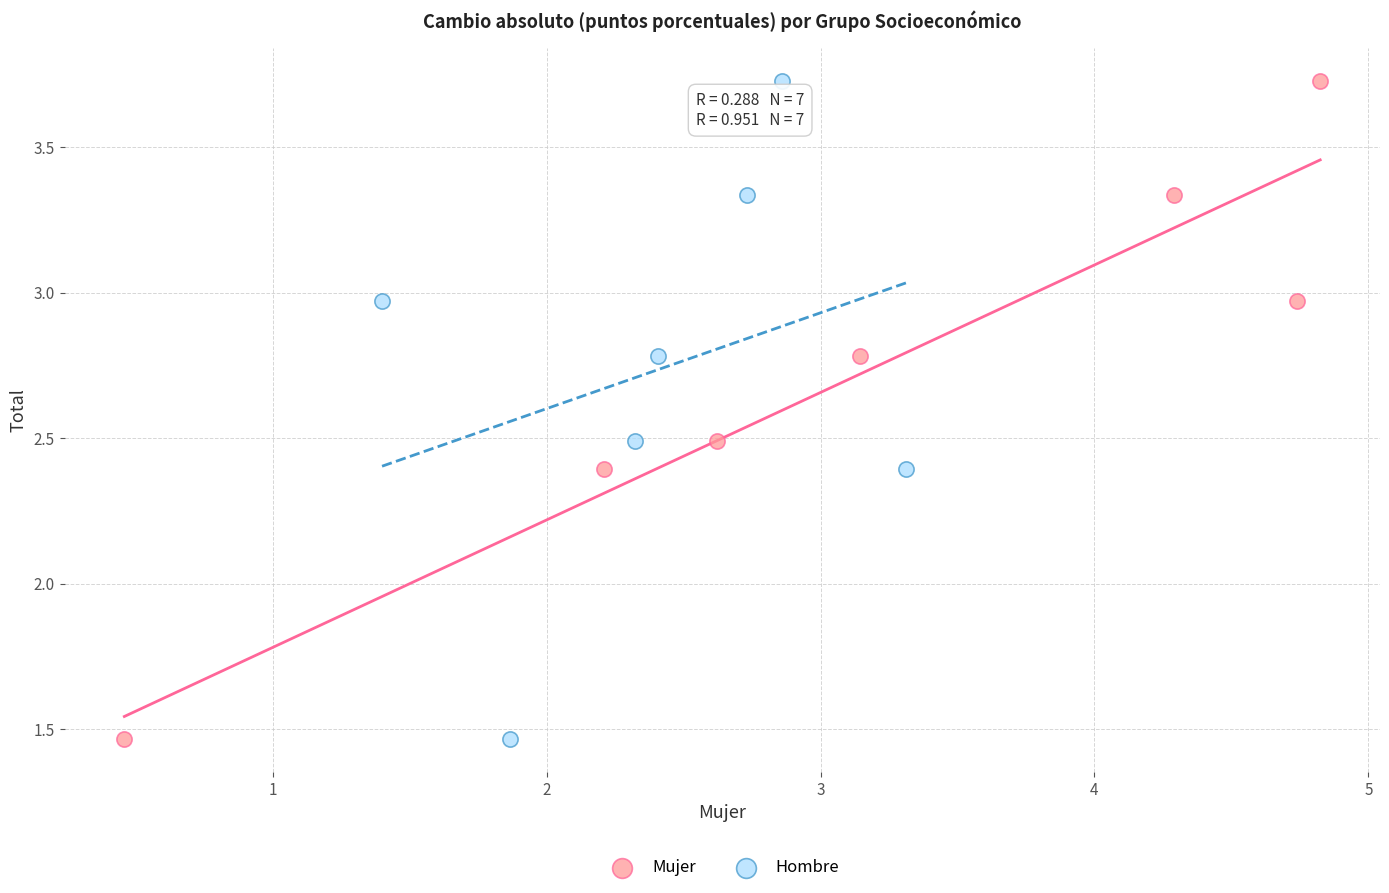

What are all the series names shown in the legend?

Mujer, Hombre